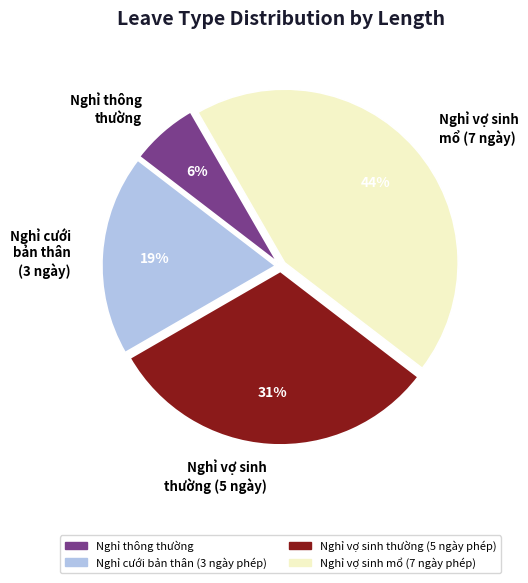

What is the smallest slice in the pie chart?

Nghỉ thông thường